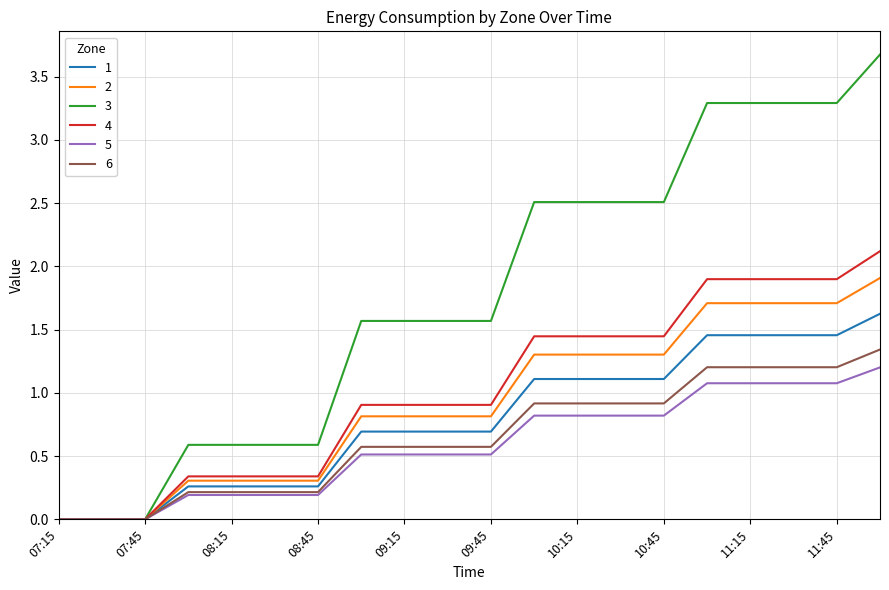

What is the average value of the 3 series?

1.8